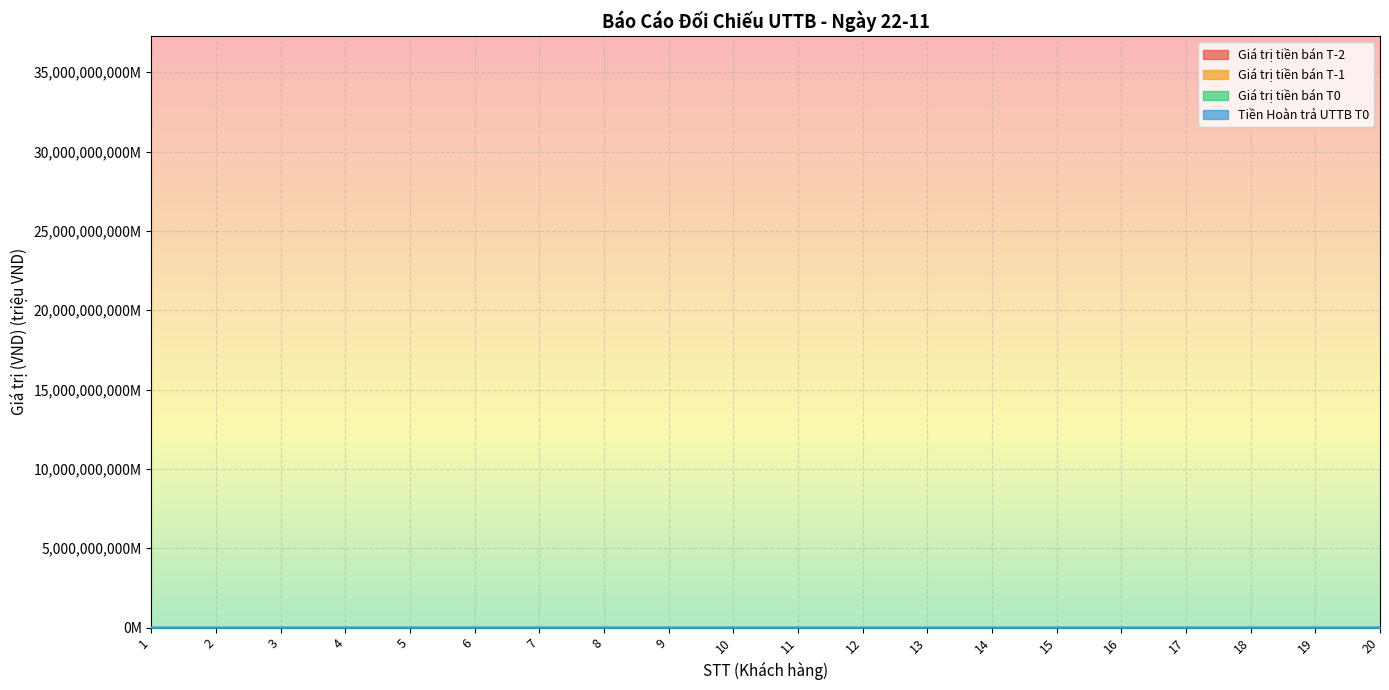

What is the average value of the Giá trị tiền bán T-1 series?

258.0